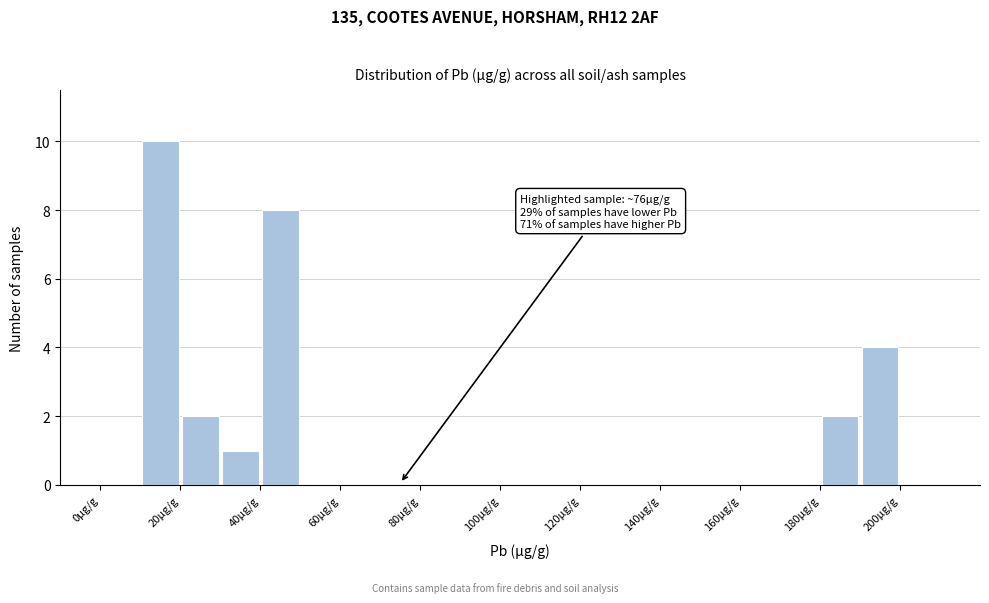

Over which range of the x-axis is the bar tallest?

10 to 20